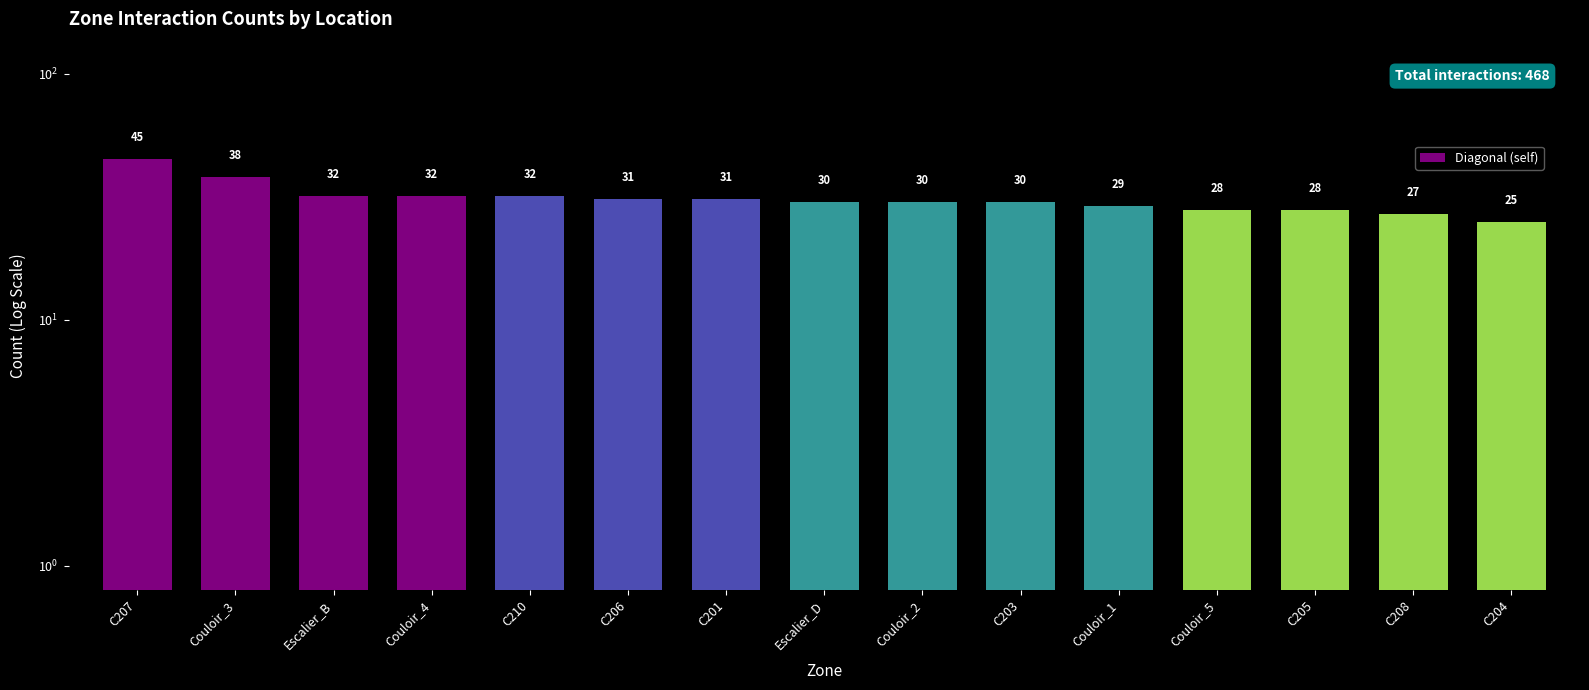

Rank the categories by value from highest to lowest.

C207, Couloir_3, Escalier_B, Couloir_4, C210, C206, C201, Escalier_D, Couloir_2, C203, Couloir_1, Couloir_5, C205, C208, C204